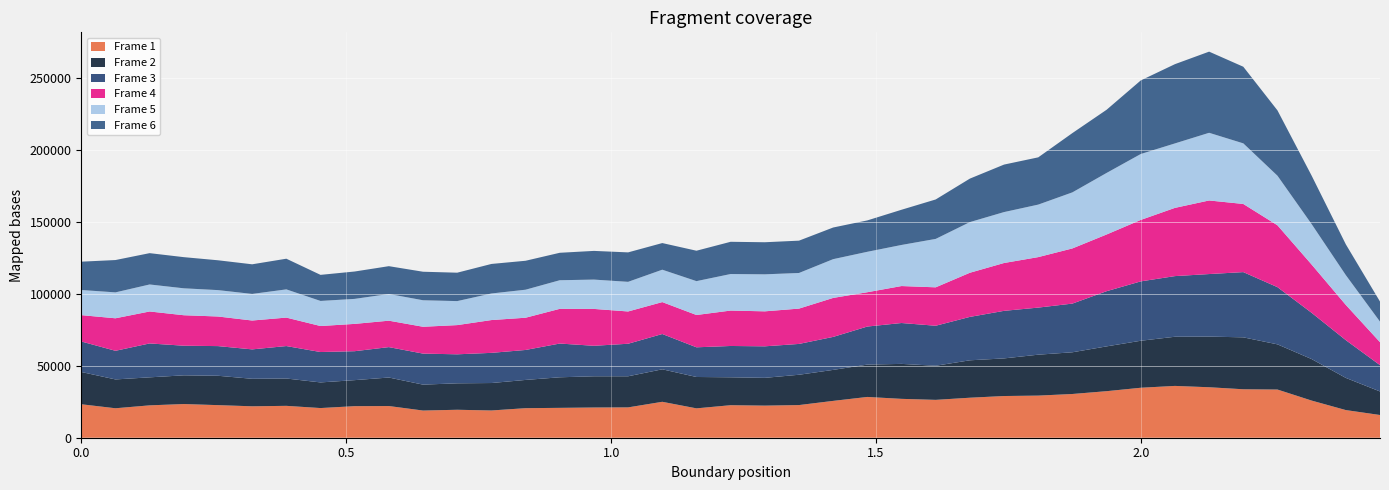

Reading left to right, what are all the values shown in this chart?

Frame 1: 23268.0	20480.8	22505.0	23422.7	22654.9	21850.3	22163.5	20622.9	21949.2	22028.6	18895.4	19438.8	18944.9	20545.3	20765.1	21005.6	21089.5	24976.2	20415.4	22611.9	22320.6	22701.3	25609.7	28352.7	27022.0	26319.6	27814.3	28990.9	29283.0	30402.4	32356.5	34741.5	36020.7	35092.7	33691.3	33498.2	25824.3	19217.9	15797.6
Frame 2: 22441.0	20046.8	19476.6	19956.5	20418.7	19121.9	19006.2	17828.2	18088.3	19826.0	18017.1	18388.0	19080.0	19636.4	21251.8	21707.3	21625.4	22591.6	21812.3	19403.3	19311.7	21079.9	21548.4	22487.7	24310.0	23727.8	26011.7	26158.9	28450.3	29004.6	31145.9	32677.9	34179.0	35219.2	36097.7	31414.9	28853.4	22366.8	16373.9
Frame 3: 21202.0	19902.6	23569.8	20586.1	20623.4	20445.5	22559.4	21122.7	20118.9	21143.1	21568.8	20165.6	20973.1	20828.5	23463.0	21204.5	22617.9	24541.2	20632.3	21769.4	21911.9	21432.0	22934.2	26458.8	28418.6	27803.0	30173.2	33062.4	32732.1	33849.3	38368.8	41273.9	42164.7	43478.4	45352.9	39765.0	32157.3	26245.2	18288.7
Frame 4: 18311.0	22608.2	22218.6	21193.6	20582.8	20068.0	19788.7	18078.5	18988.2	18369.9	18660.4	20305.0	22806.3	22414.9	24120.7	25634.2	22445.5	22190.0	22460.7	24621.4	24326.8	24552.8	27102.2	23856.9	25699.6	26711.9	30688.8	33259.0	35101.1	38352.1	39422.0	42724.8	47430.9	51155.5	47379.3	43003.6	33554.1	24505.2	15957.6
Frame 5: 17485.0	18005.6	18774.4	18719.6	18343.2	18484.8	19615.5	17440.5	17381.9	18566.7	18428.3	16684.2	18468.3	19481.8	19886.7	20387.1	20601.4	22513.6	23542.7	25399.2	25727.2	24766.9	26946.5	28106.8	28564.8	33657.6	35215.6	35403.1	36503.6	38971.3	42781.2	45825.6	44816.9	47047.0	42129.9	34463.6	28105.9	20705.4	14287.9
Frame 6: 19688.0	22484.0	21780.7	21658.8	20743.7	20596.8	21322.2	18132.8	19033.9	19334.1	19829.4	19755.0	20535.8	20121.5	19089.3	19947.9	20476.2	18522.5	21143.0	22411.8	22305.5	22471.9	22006.6	21820.6	24478.3	27427.5	30237.8	33023.6	32852.7	41226.1	43926.1	51155.8	55100.9	56424.5	53274.4	45425.9	33692.3	21413.8	13958.1